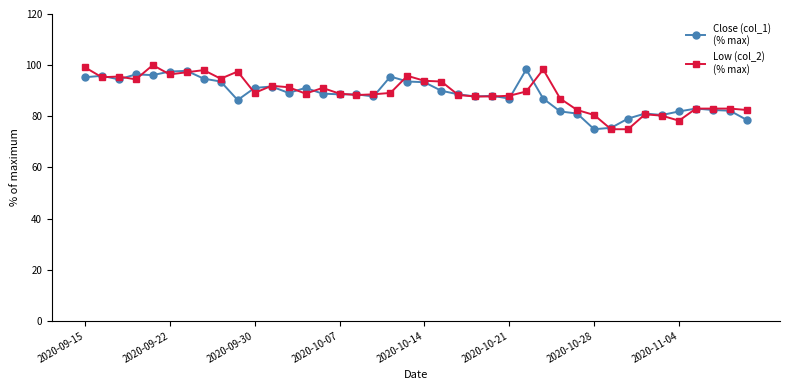

Count the number of categories in the chart.

40